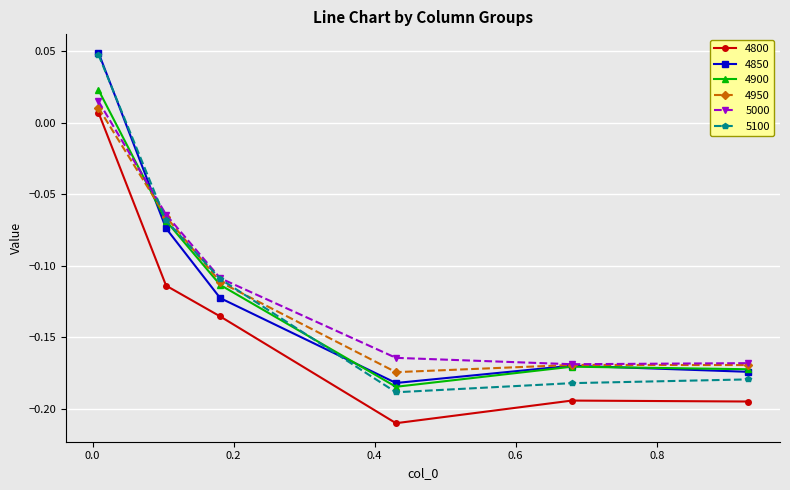

True or false: 4800 and 4900 intersect in this chart.

False